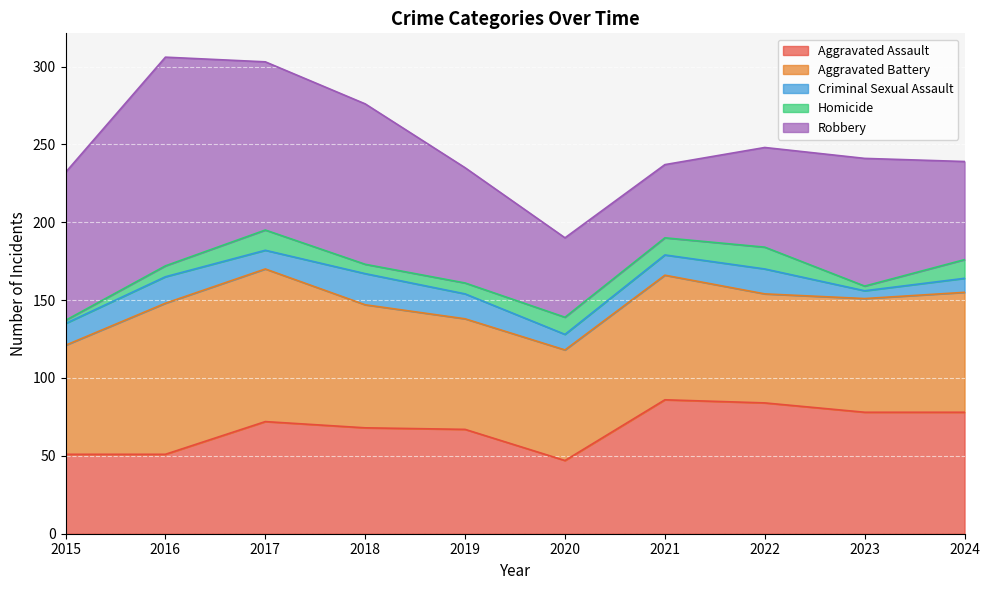

Which series has the largest range (max minus min)?

Robbery